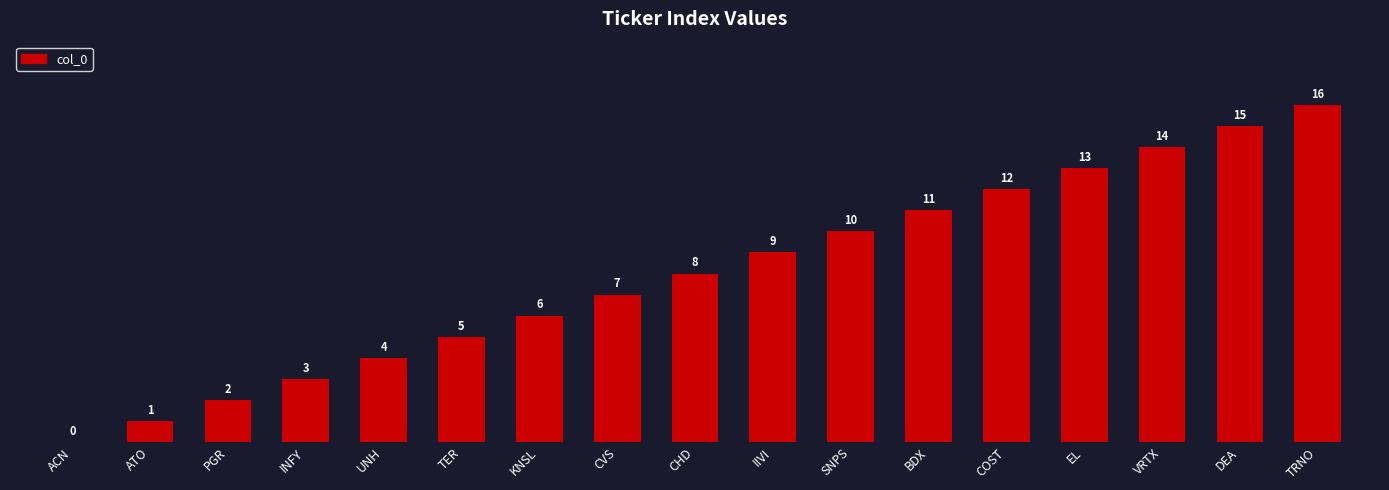

True or false: the data shows 21 at DEA.

False